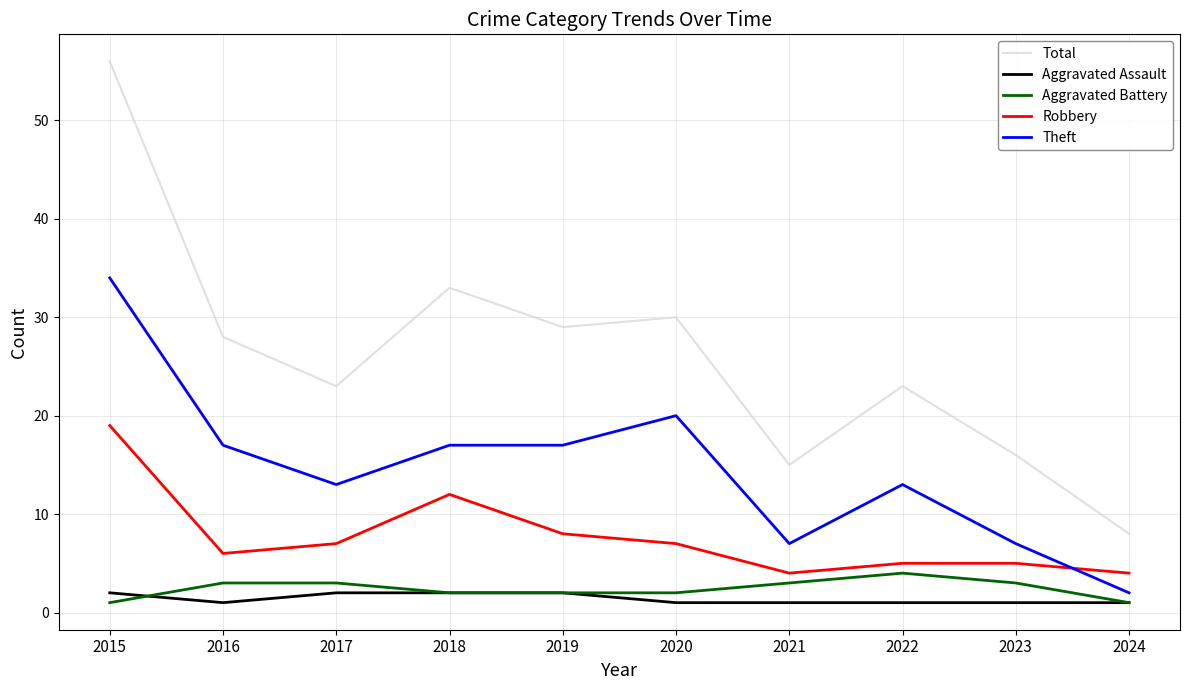

Reading left to right, extract all data points from this chart.

Total: 2015=56	2016=28	2017=23	2018=33	2019=29	2020=30	2021=15	2022=23	2023=16	2024=8
Aggravated Assault: 2015=2	2016=1	2017=2	2018=2	2019=2	2020=1	2021=1	2022=1	2023=1	2024=1
Aggravated Battery: 2015=1	2016=3	2017=3	2018=2	2019=2	2020=2	2021=3	2022=4	2023=3	2024=1
Robbery: 2015=19	2016=6	2017=7	2018=12	2019=8	2020=7	2021=4	2022=5	2023=5	2024=4
Theft: 2015=34	2016=17	2017=13	2018=17	2019=17	2020=20	2021=7	2022=13	2023=7	2024=2